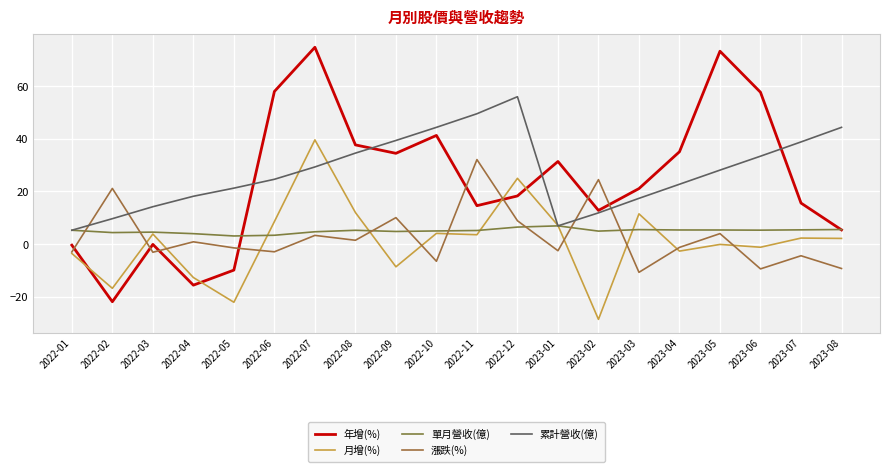

What is the sum of the 漲跌(%) values at 2022-03 and 2022-04?

-2.2